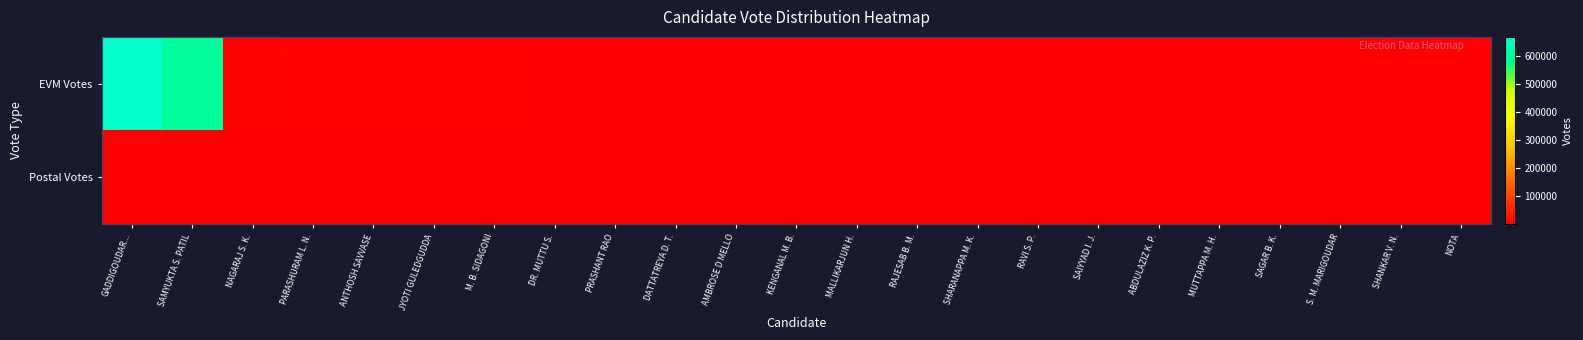

At S. M. MARIGOUDAR, list the series in order from smallest to largest.

Postal Votes, EVM Votes